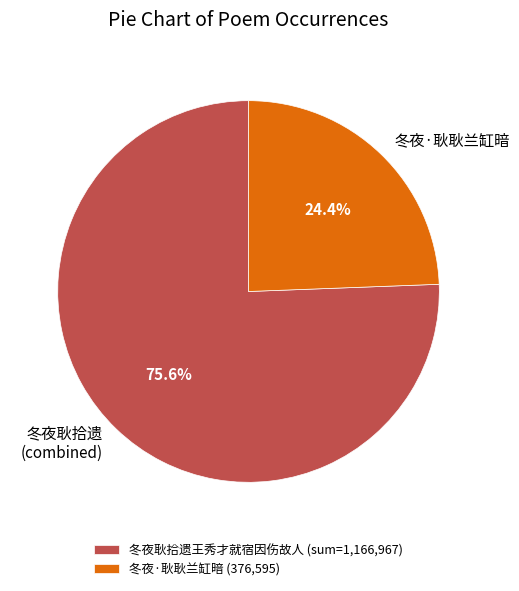

Does 冬夜耿拾遗 (combined) represent more than half of the total?

Yes